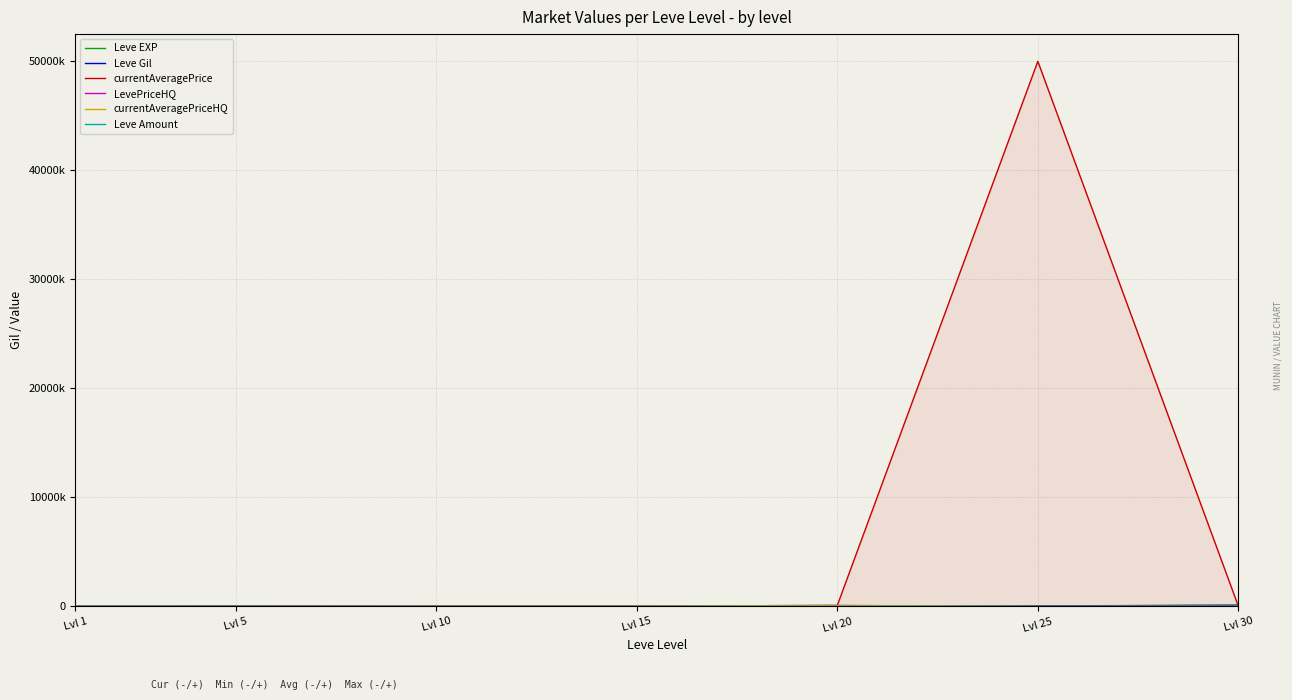

Which label corresponds to the largest value in the chart?

Lvl 25